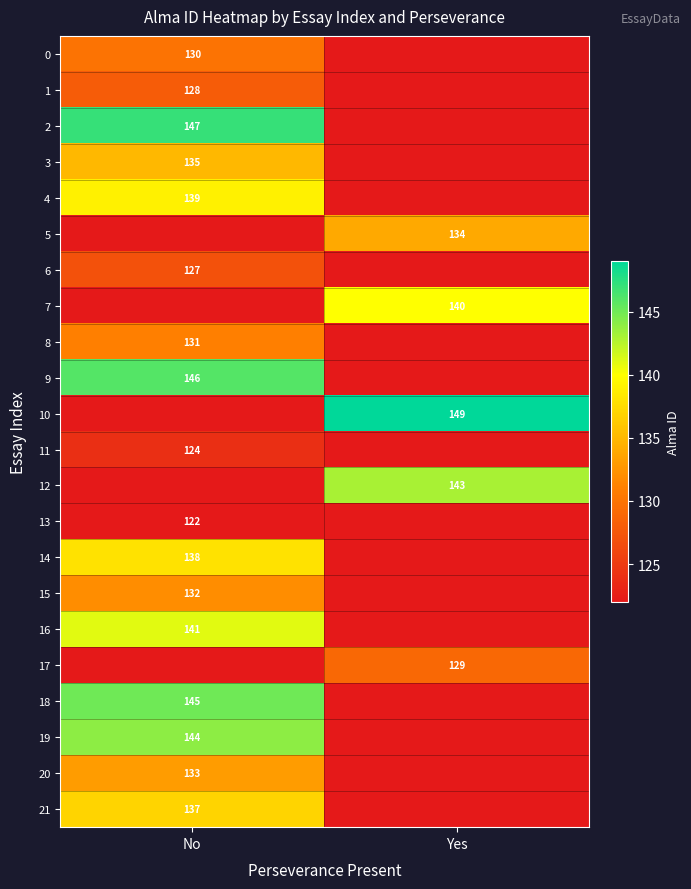

Which category has the lowest value across all series?

No